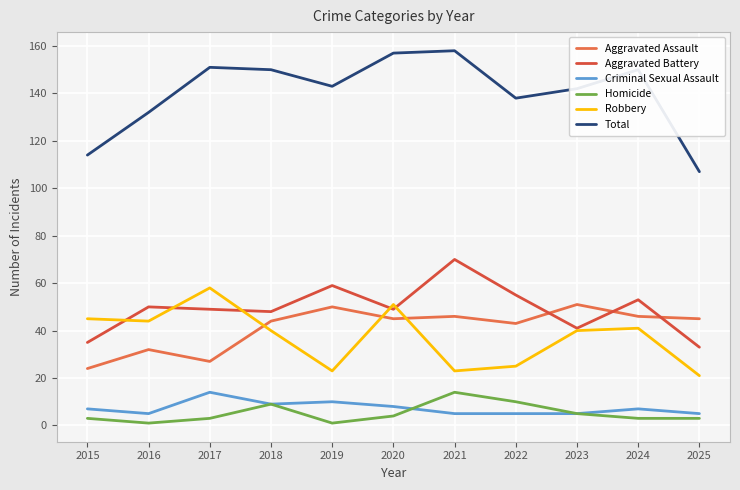

The value of Robbery at 2016 is 30. True or false?

False